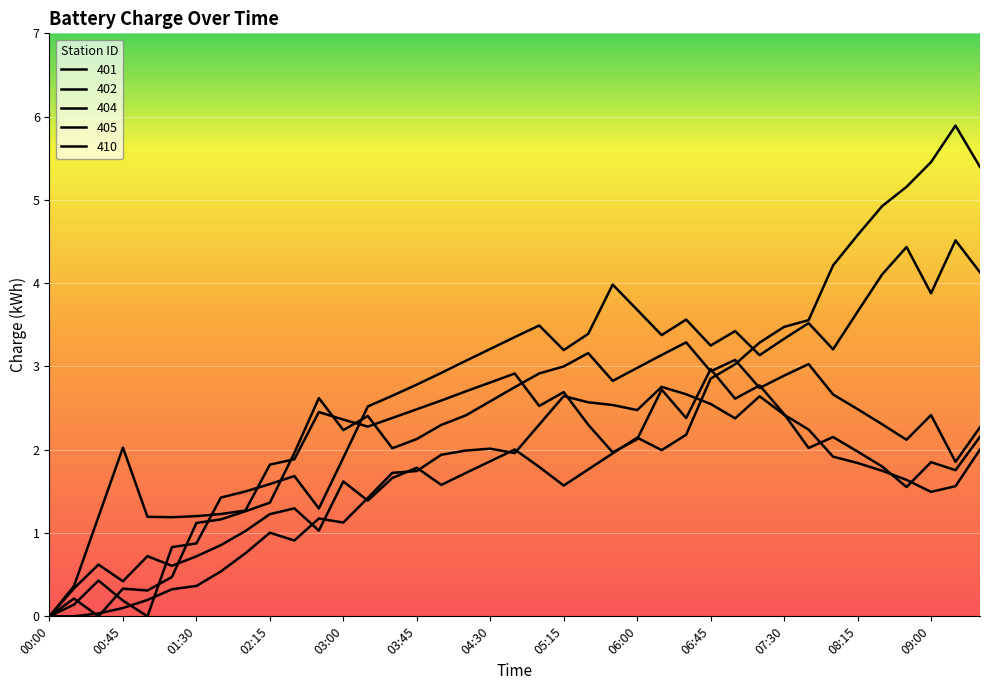

What is the maximum value for 410?

2.8